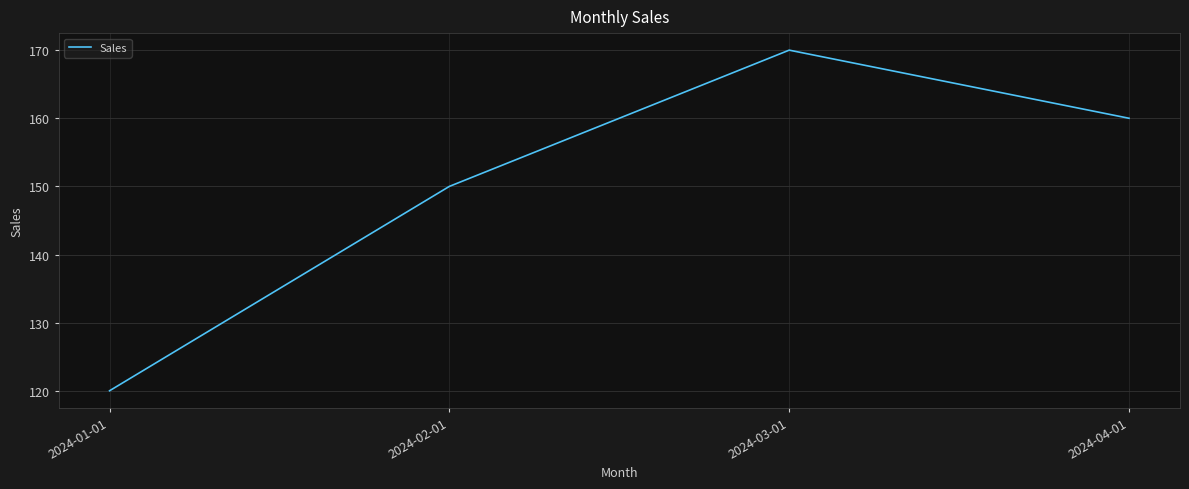

True or false: there are more than 1 points higher than both neighbors.

False